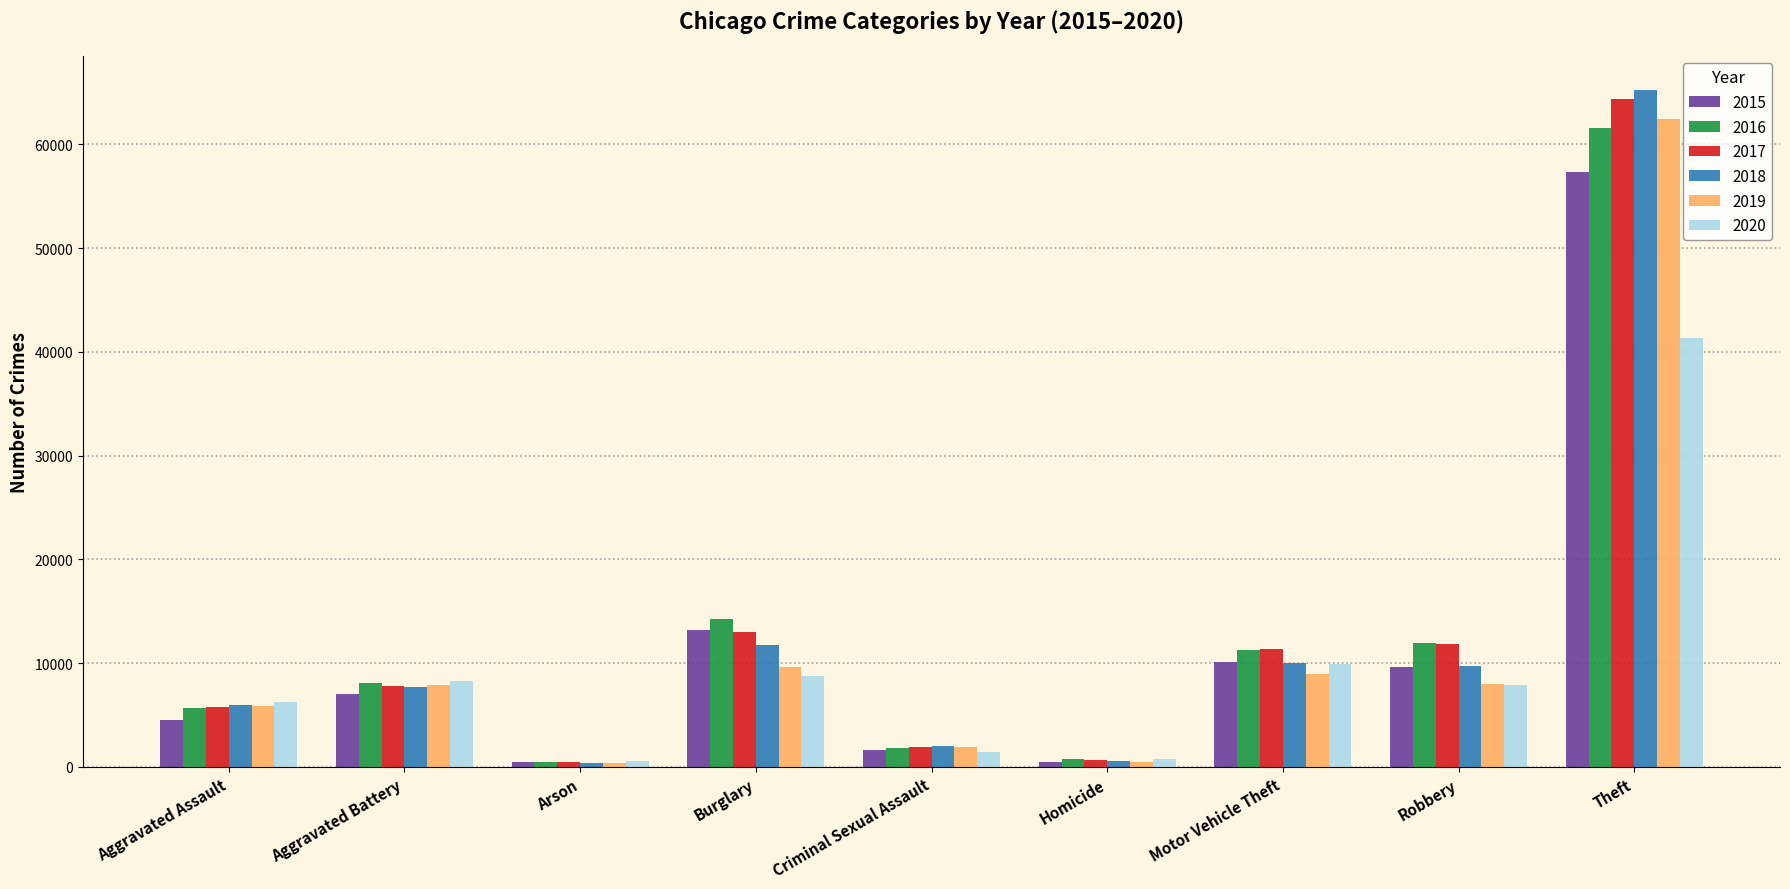

How many bars are there in total?

54